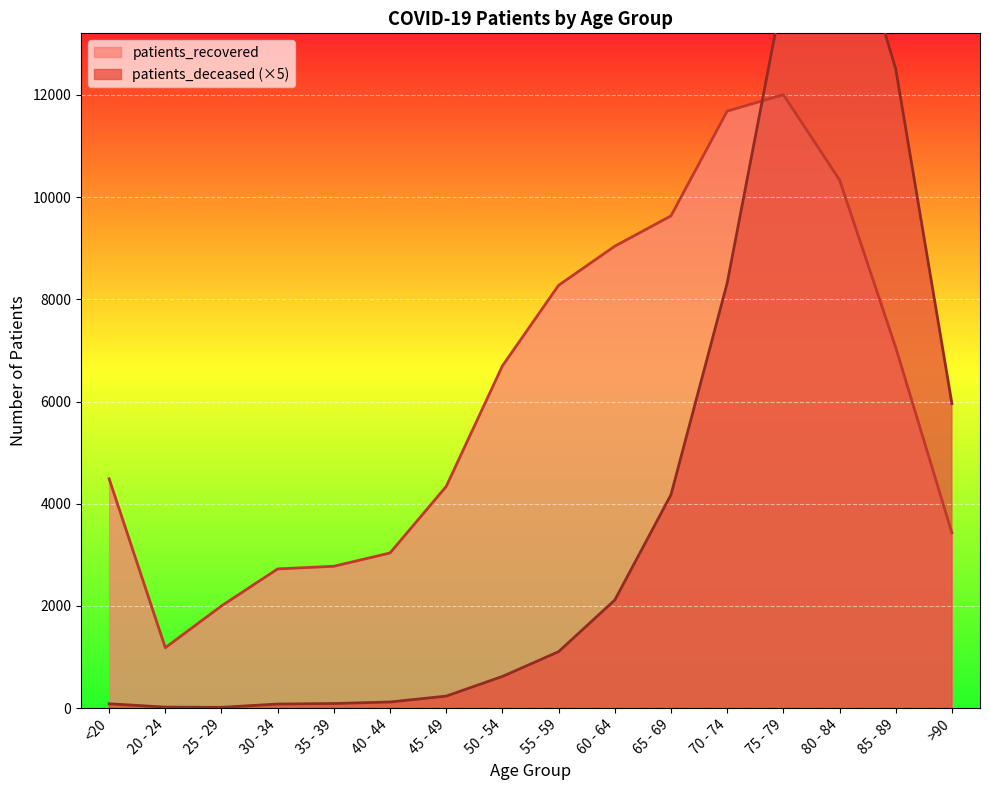

What is the approximate value of patients_deceased at 35 - 39?

90